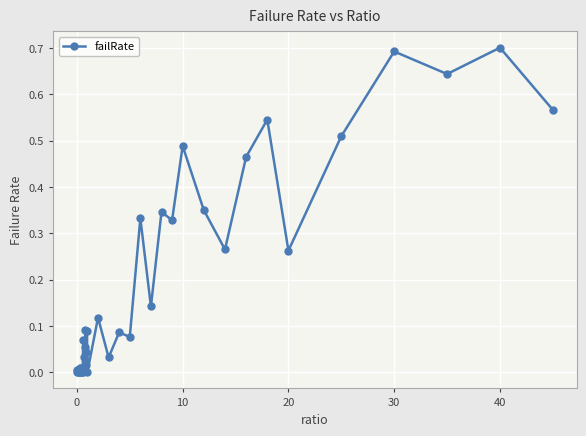

True or false: the data has more than 0 interior local peaks.

True